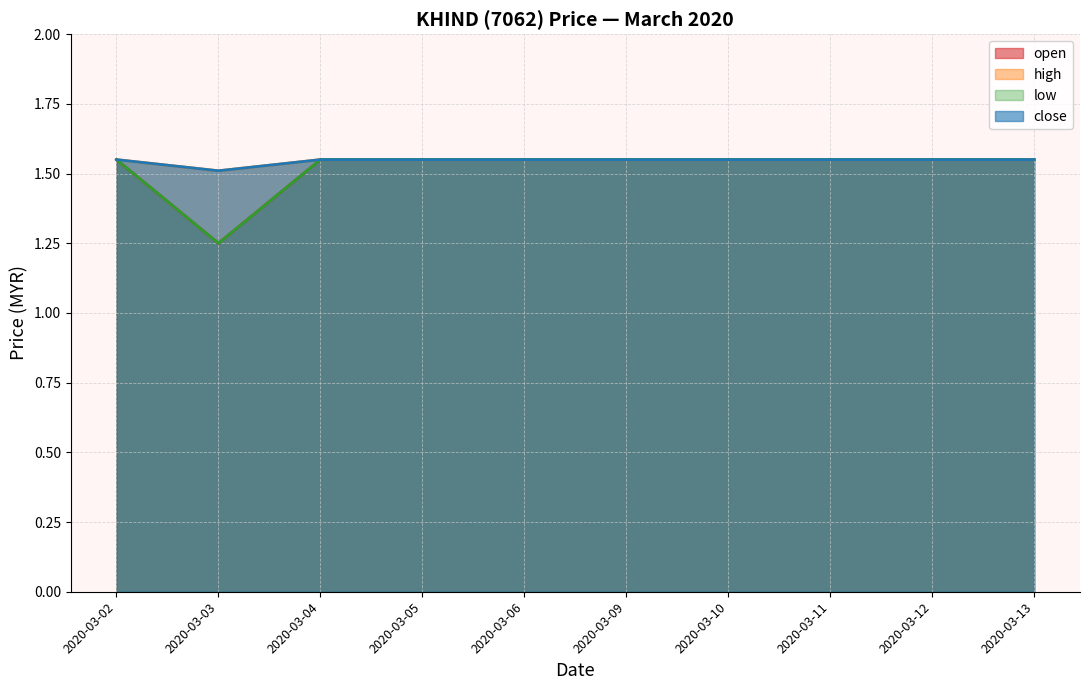

Which has a higher value, 2020-03-04 or 2020-03-05?

2020-03-04